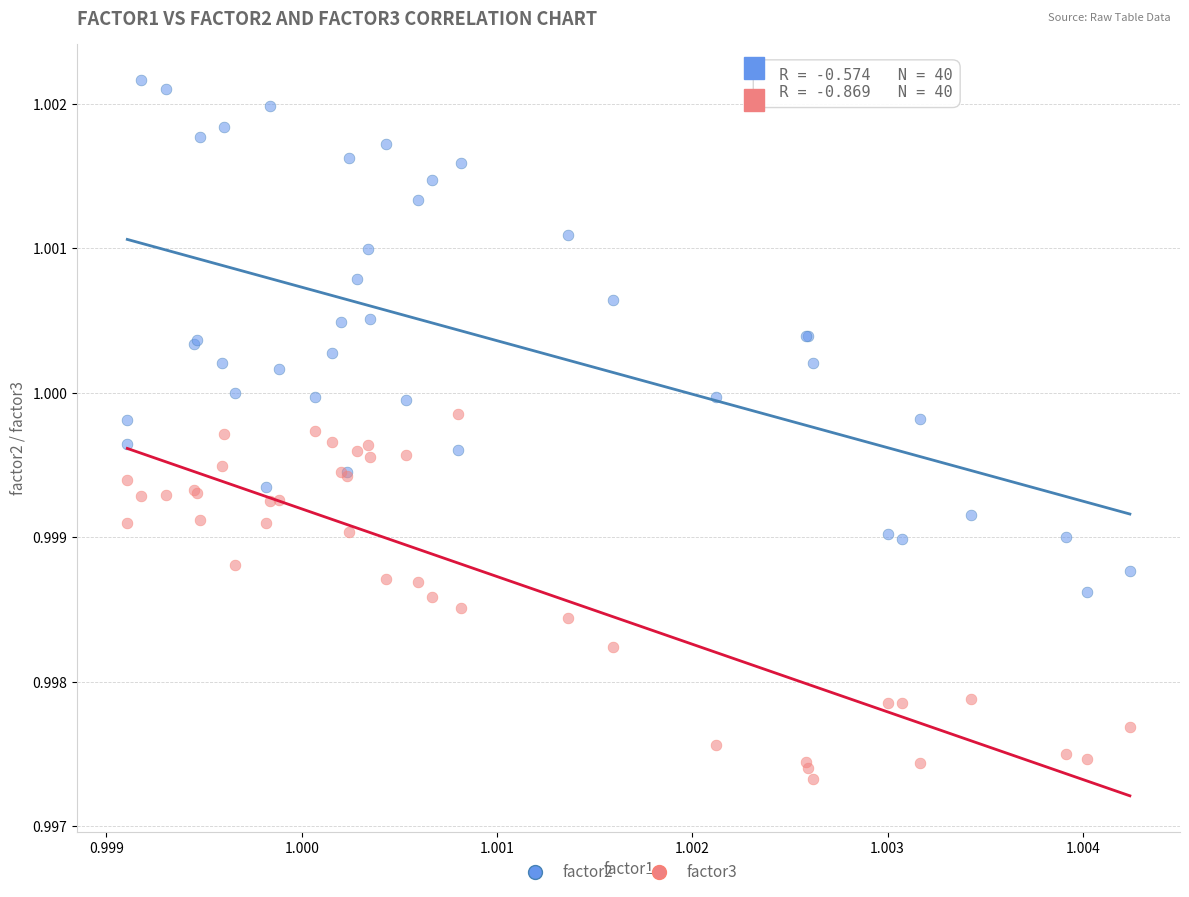

Which series has the widest spread of Y values?

factor2